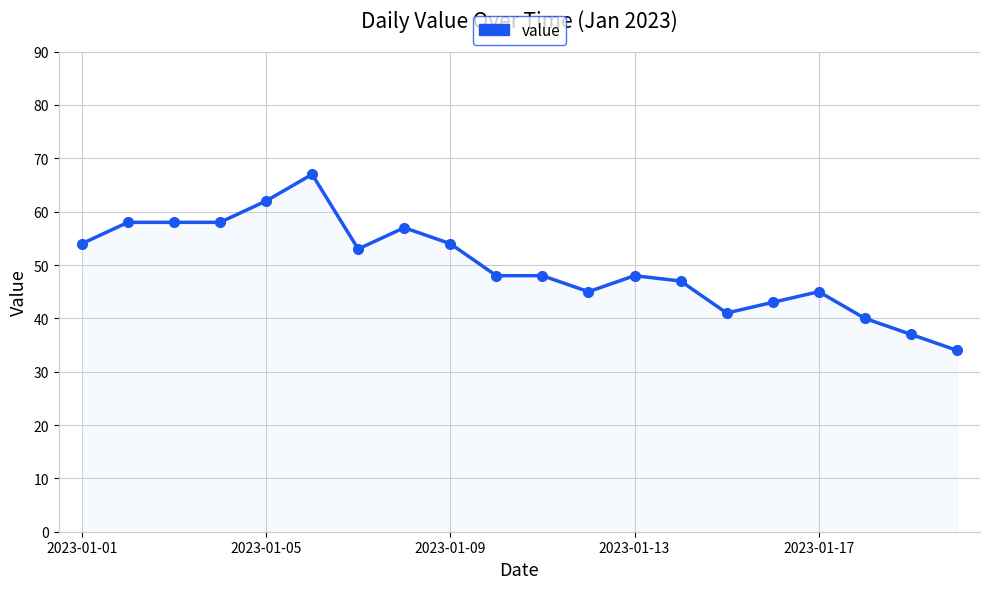

What is the average value?

50